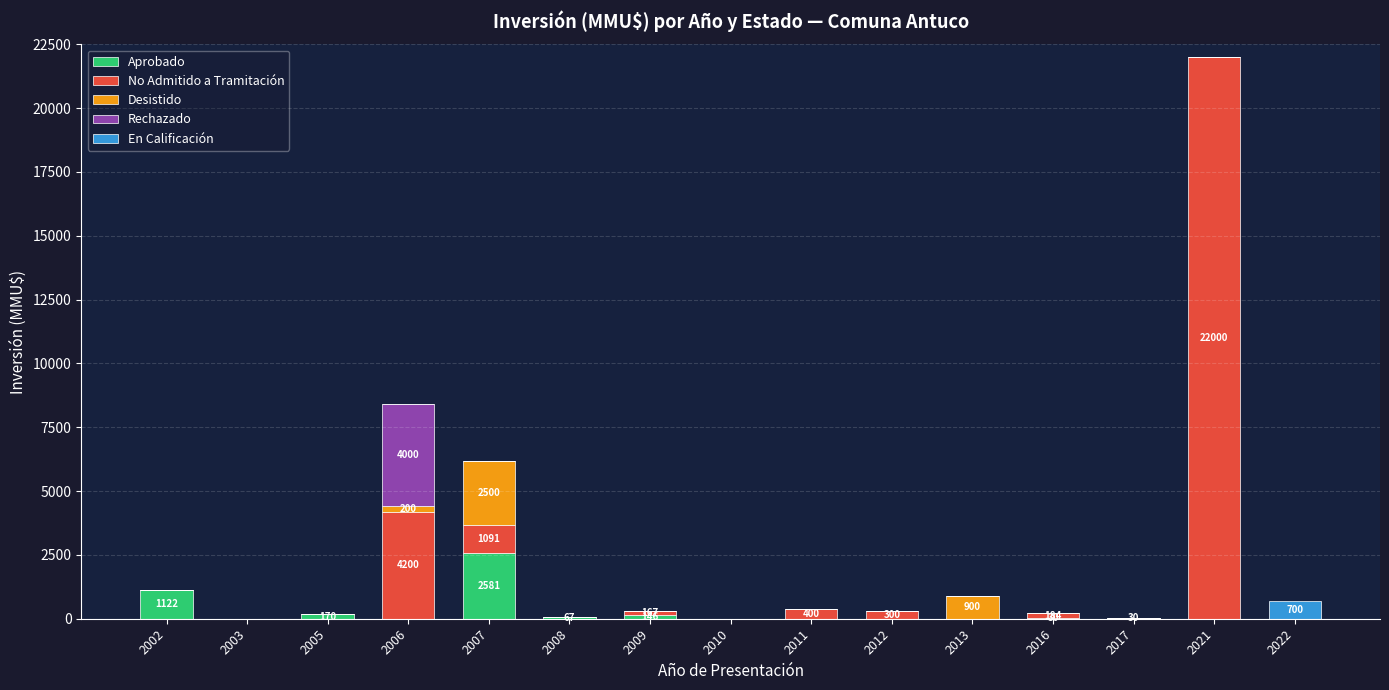

What is the total value across all series at 2002?

1122